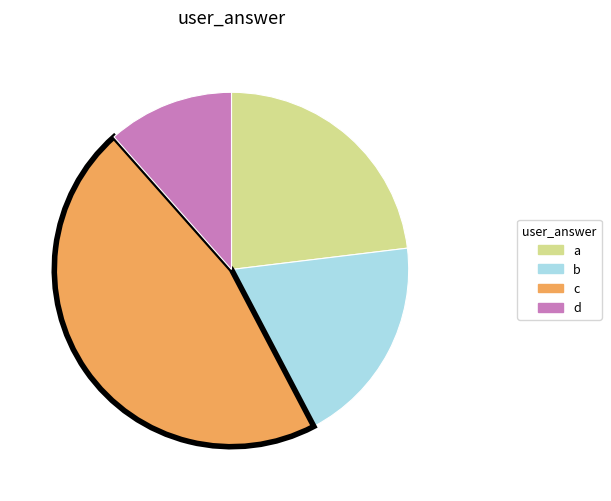

Is it true that c is 53% of the pie?

False